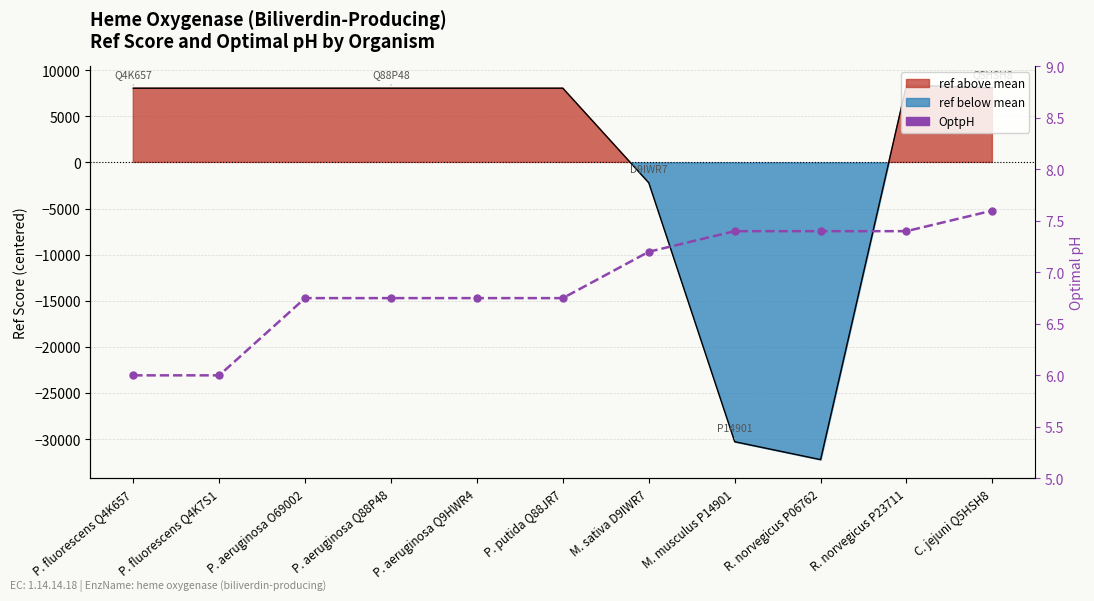

What is the label of the 5th point from the right?

M. sativa D9IWR7